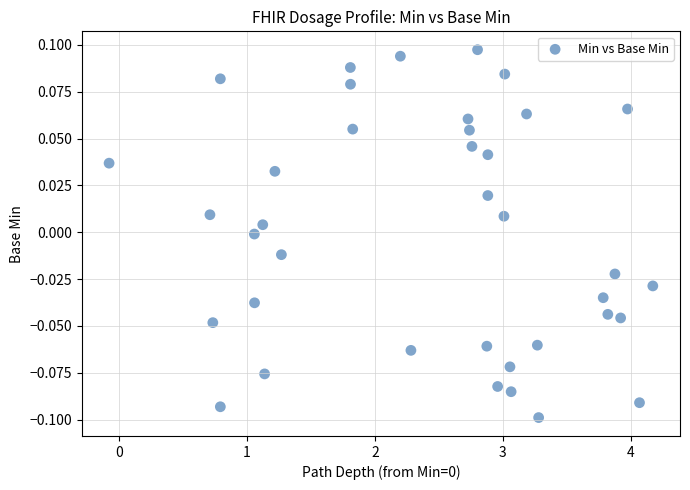

What is the range of X values (max minus min)?

4.2